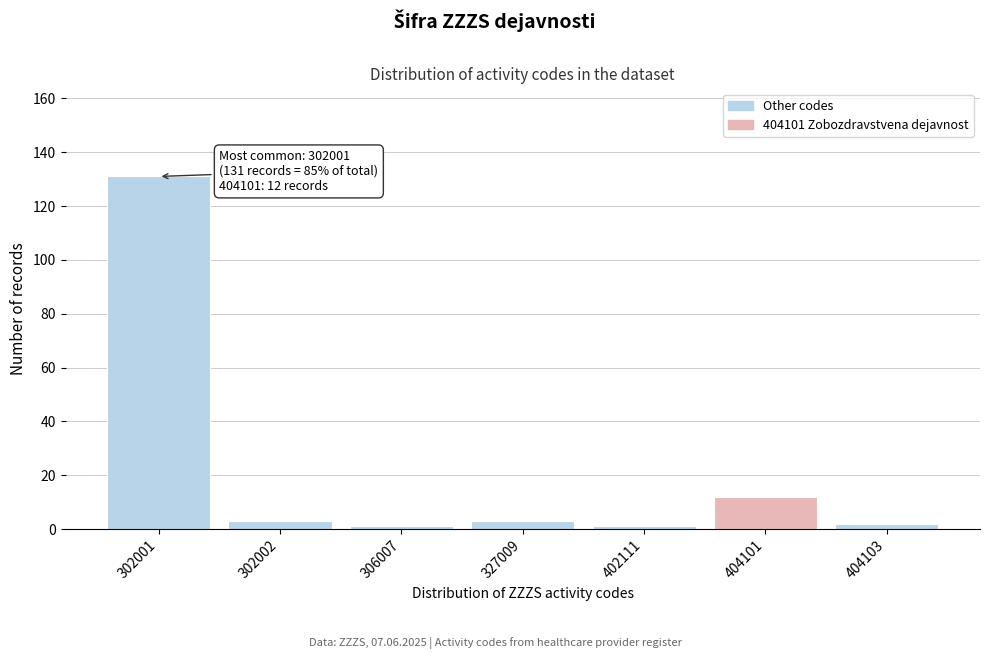

Reading left to right, extract all data points from this chart.

131	3	1	3	1	12	2